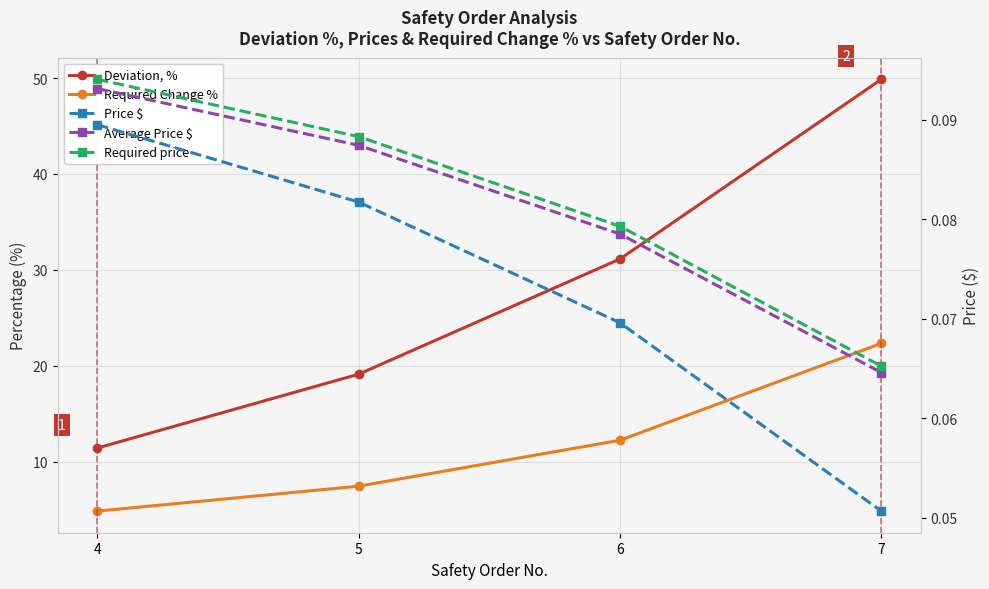

What is the sum of the Required price values at 6 and 5?

0.2